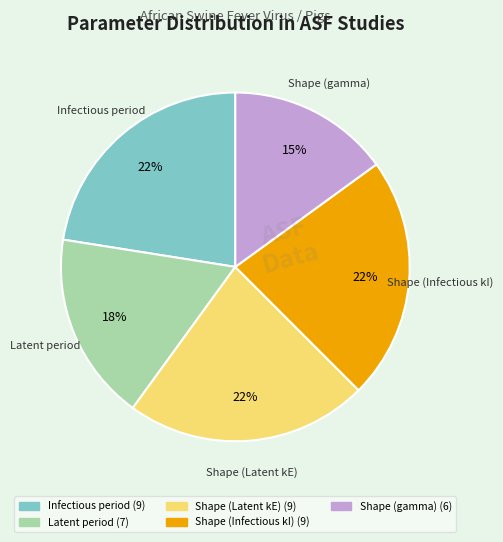

True or false: Shape (Latent kE) accounts for 12% of the total.

False